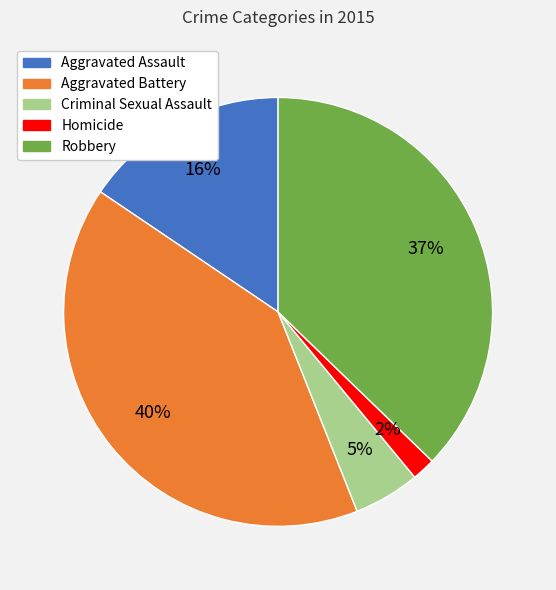

Which slice is the largest?

Aggravated Battery